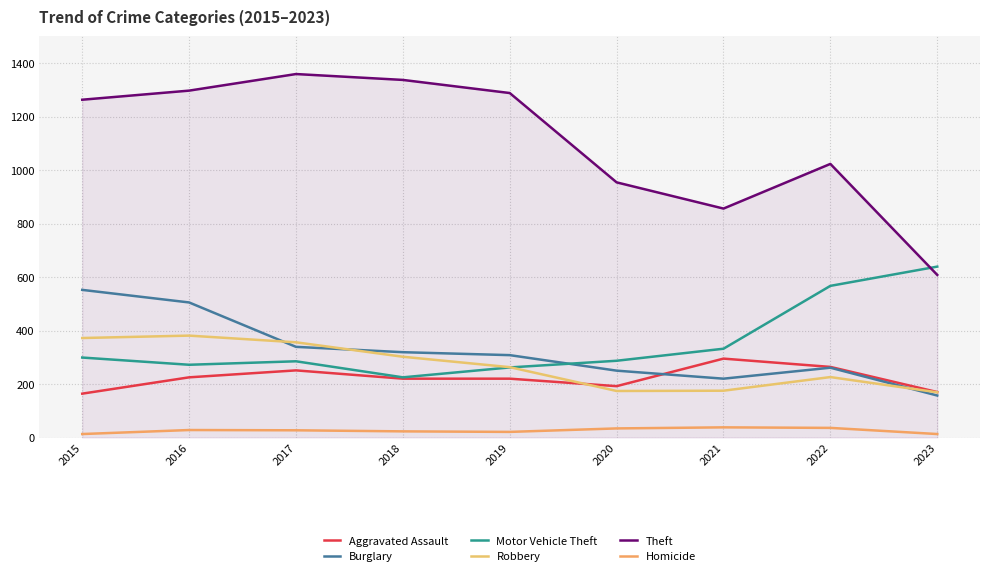

What is the average value of the Theft series?

1109